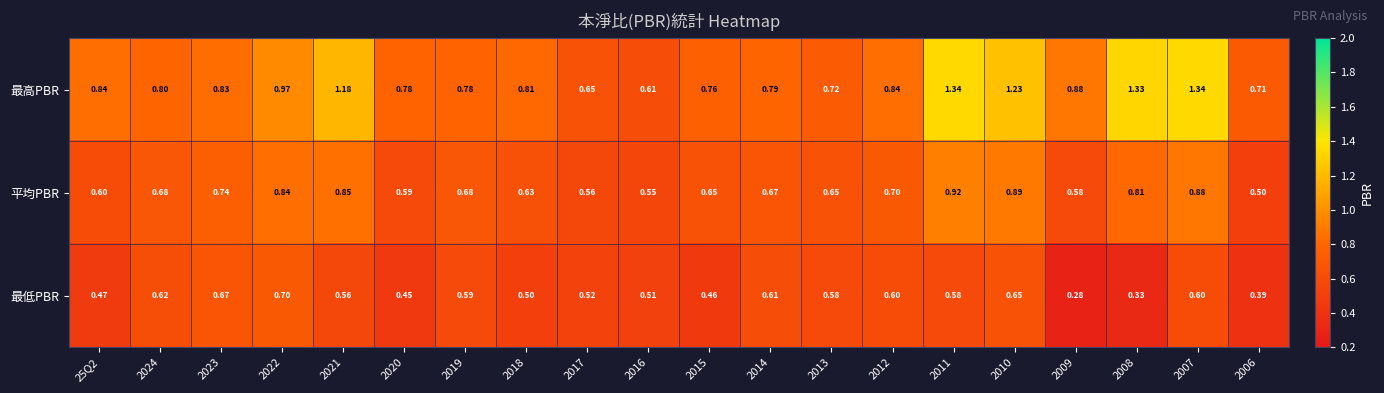

Between 2016 and 2012, which series saw the biggest shift?

最高PBR